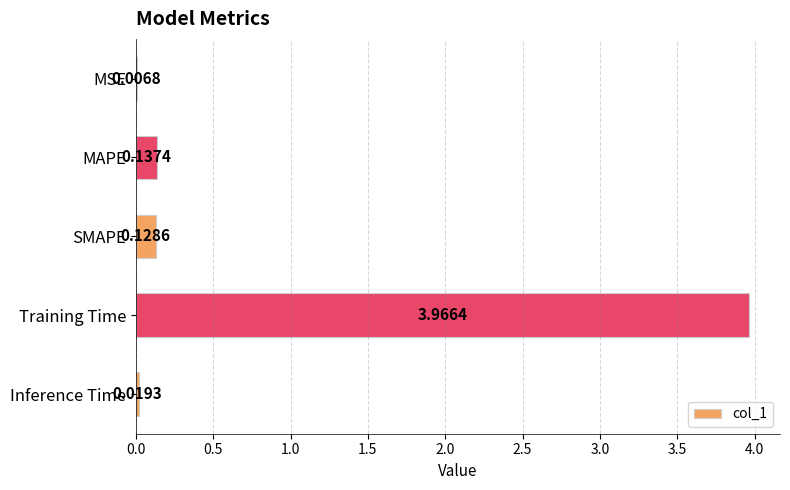

Between Training Time and MSE, which is larger?

Training Time